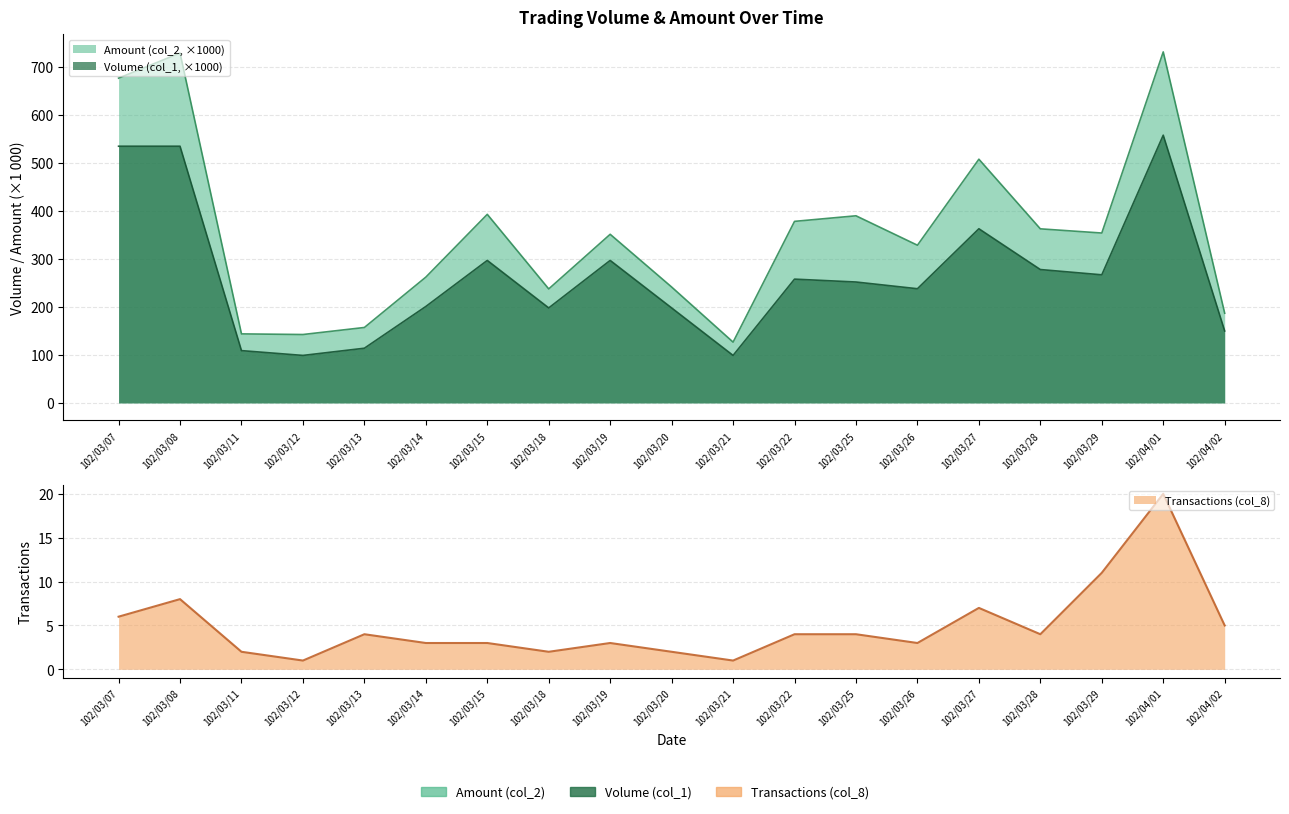

True or false: Volume (col_1) and Transactions (col_8) cross at least once.

False